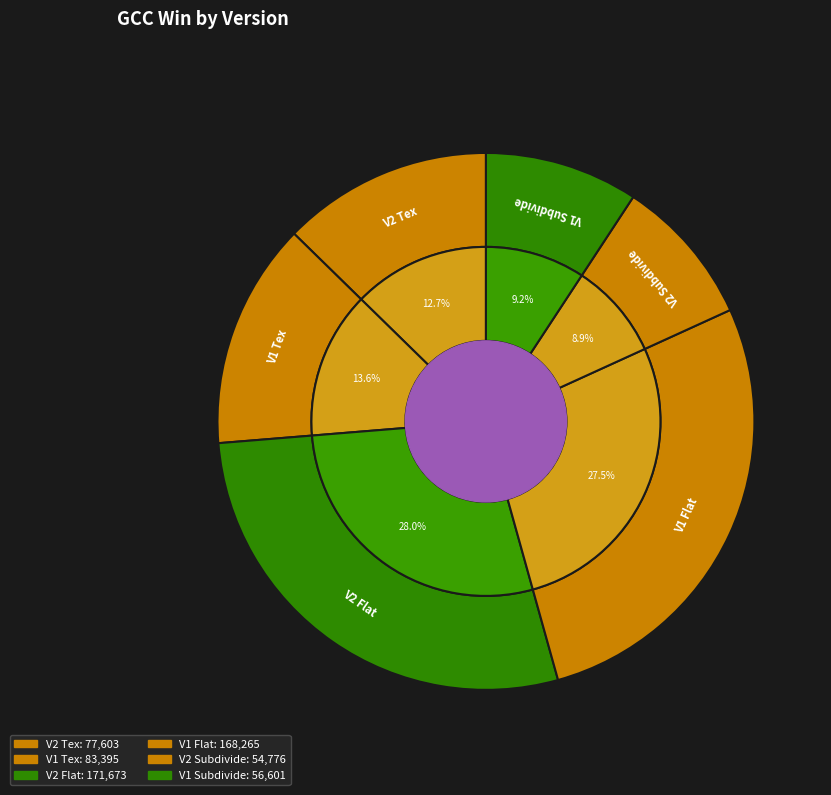

Does V2 Tex represent more than half of the total?

No